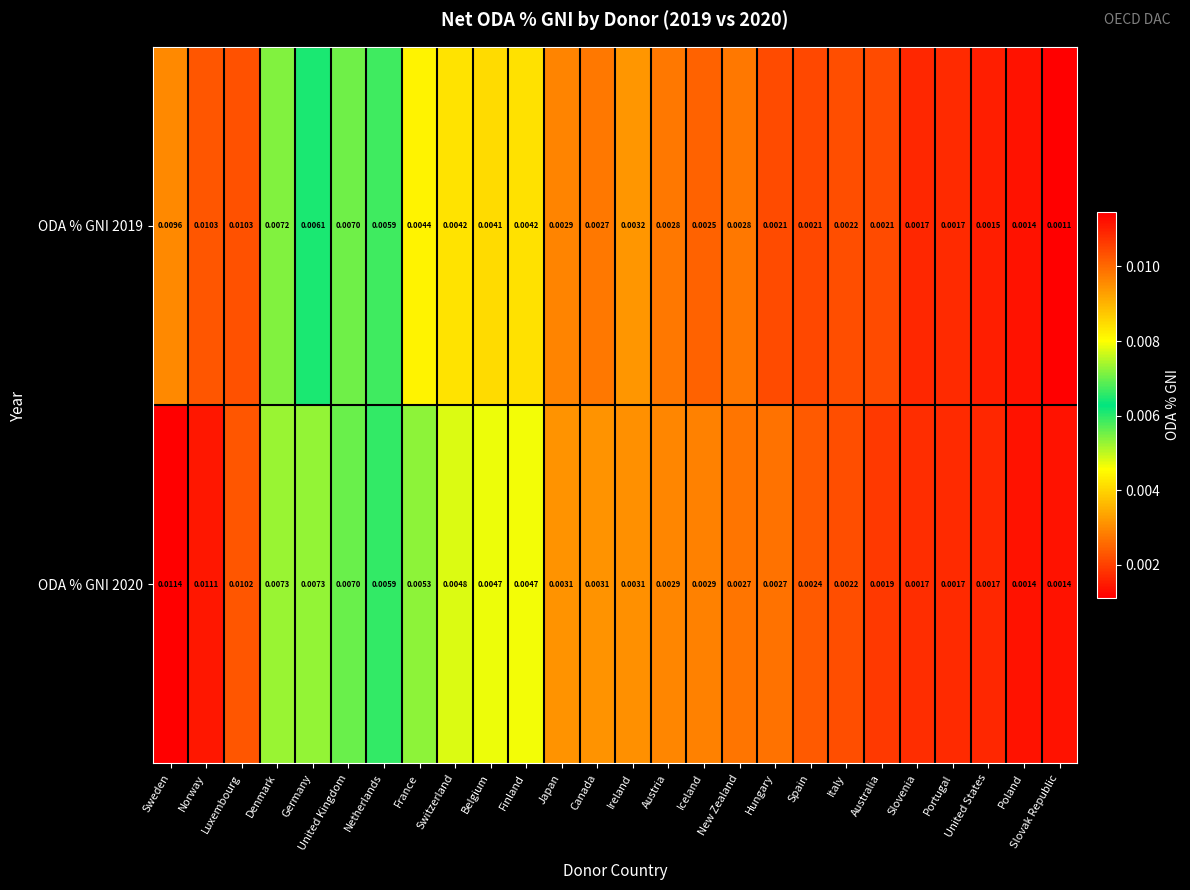

Is the value of ODA % GNI 2020 at Luxembourg greater than the value of ODA % GNI 2019 at Spain?

Yes